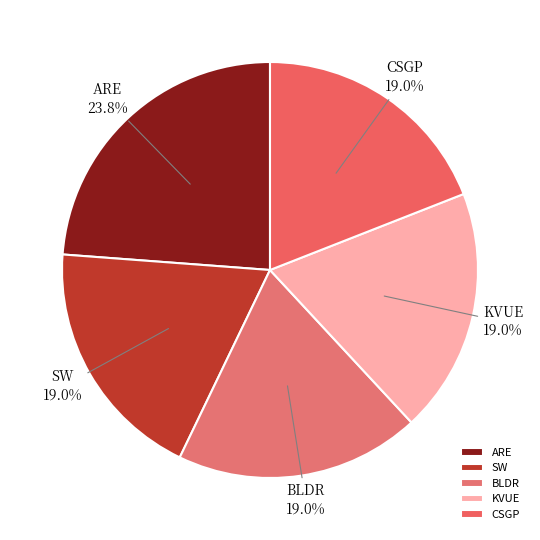

What is the ratio of the value at CSGP to the value at SW?

1.0